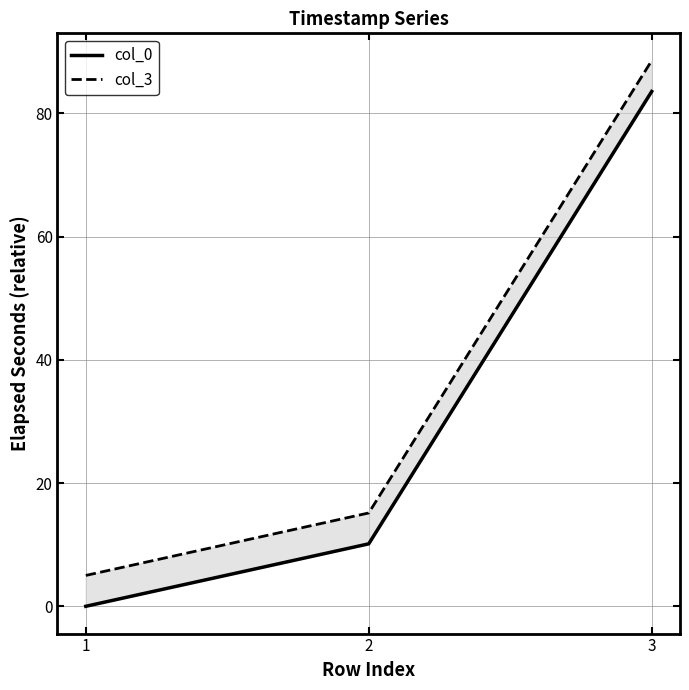

Is the value of col_0 at 3 greater than the value of col_3 at 1?

Yes